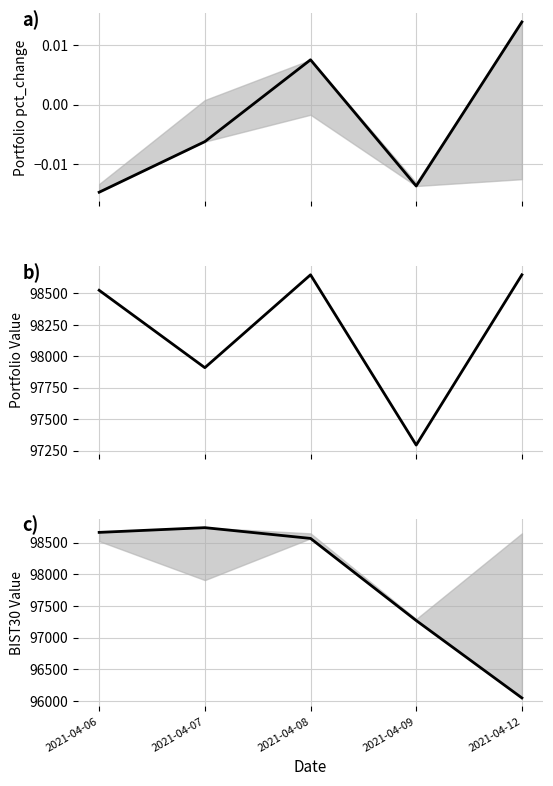

What is the minimum value for Portfolio Value?

97294.0